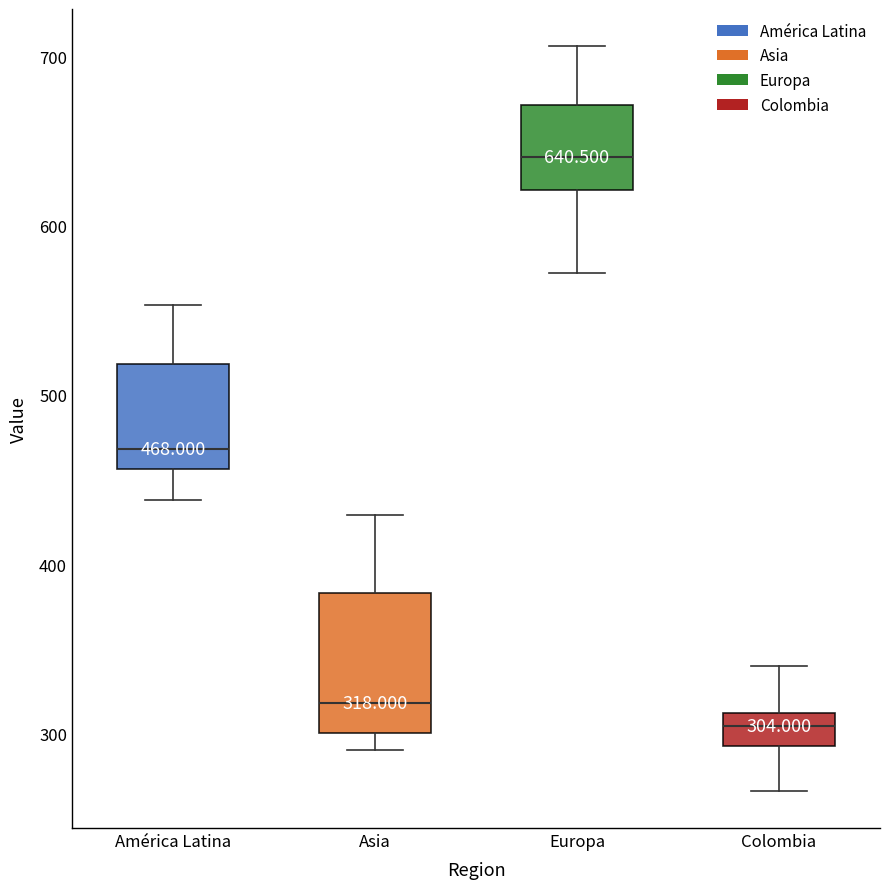

Which box is the tallest, from its lower edge to its upper edge?

Asia